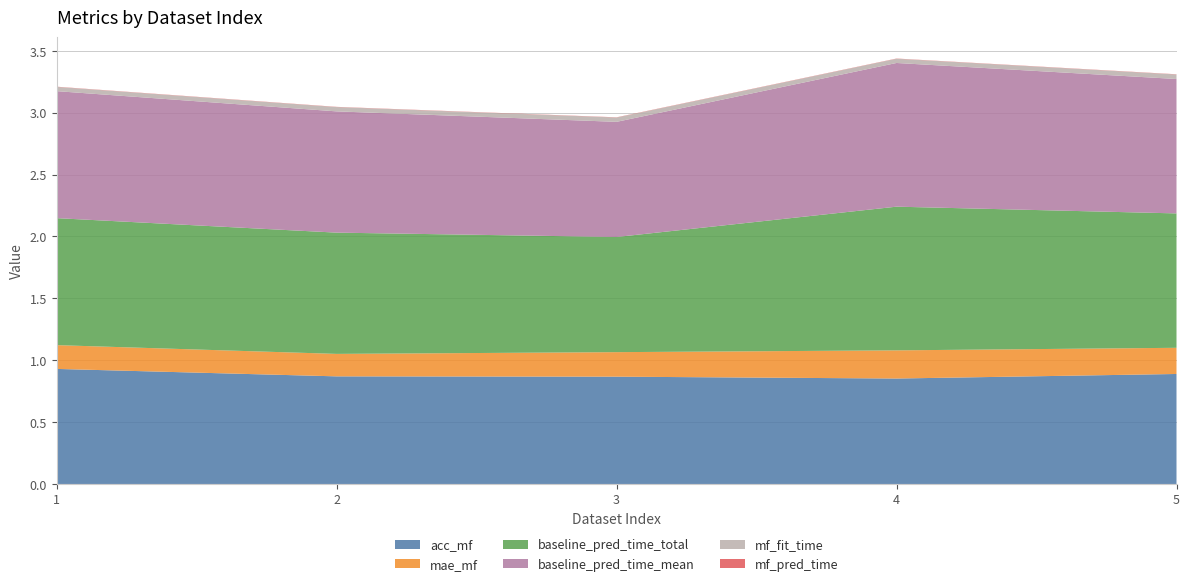

Reading left to right, extract all data points from this chart.

acc_mf: 1=0.9	2=0.9	3=0.9	4=0.9	5=0.9
mae_mf: 1=0.2	2=0.2	3=0.2	4=0.2	5=0.2
baseline_pred_time_total: 1=1.0	2=1.0	3=0.9	4=1.2	5=1.1
baseline_pred_time_mean: 1=1.0	2=1.0	3=0.9	4=1.2	5=1.1
mf_fit_time: 1=0.0	2=0.0	3=0.0	4=0.0	5=0.0
mf_pred_time: 1=0.0	2=0.0	3=0.0	4=0.0	5=0.0